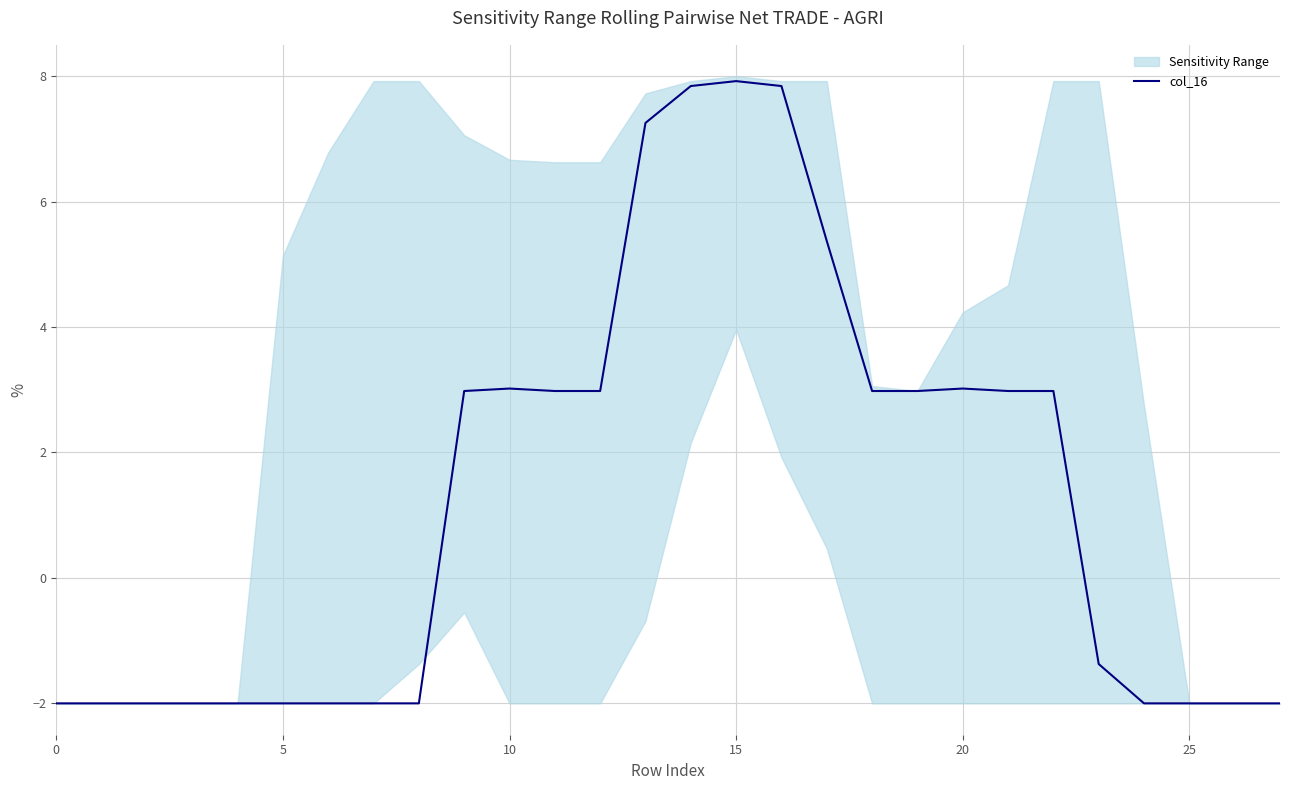

What is the highest value of the col_16 series?

7.9